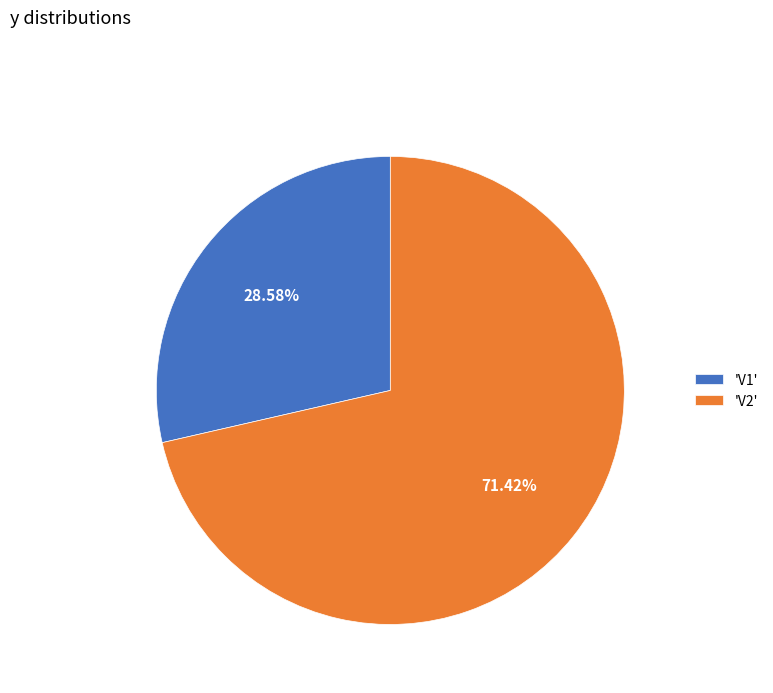

Rank the categories by value from lowest to highest.

'V1', 'V2'